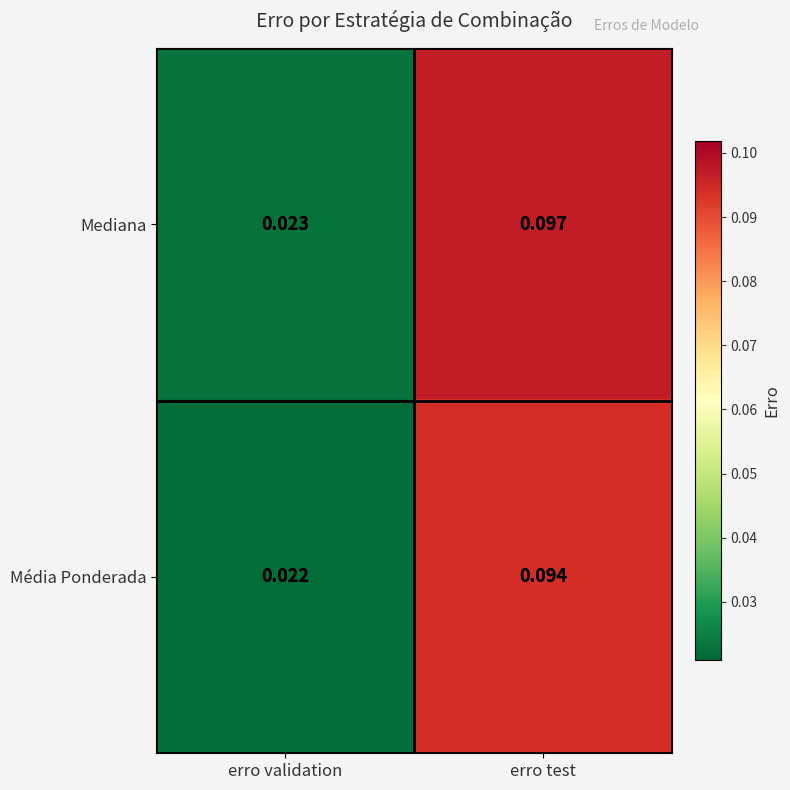

Which series has the largest range (max minus min)?

Mediana